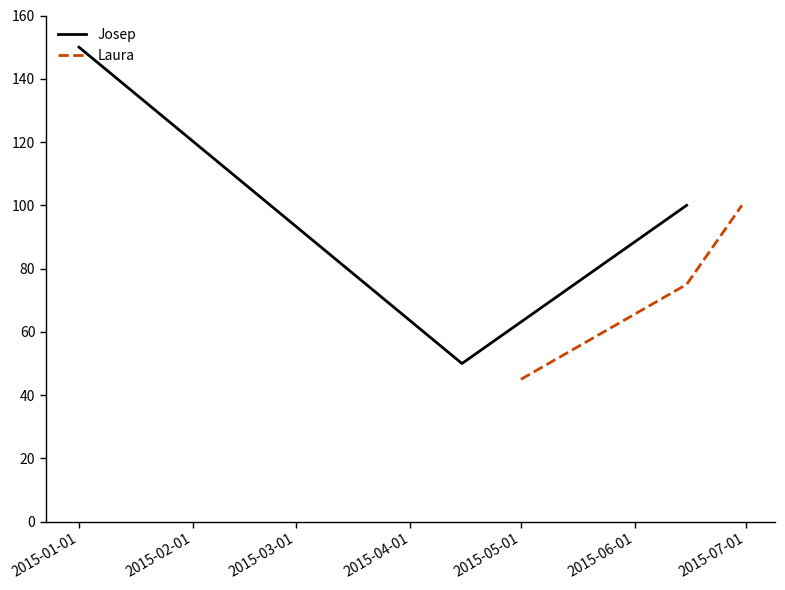

What is the maximum value for Josep?

150